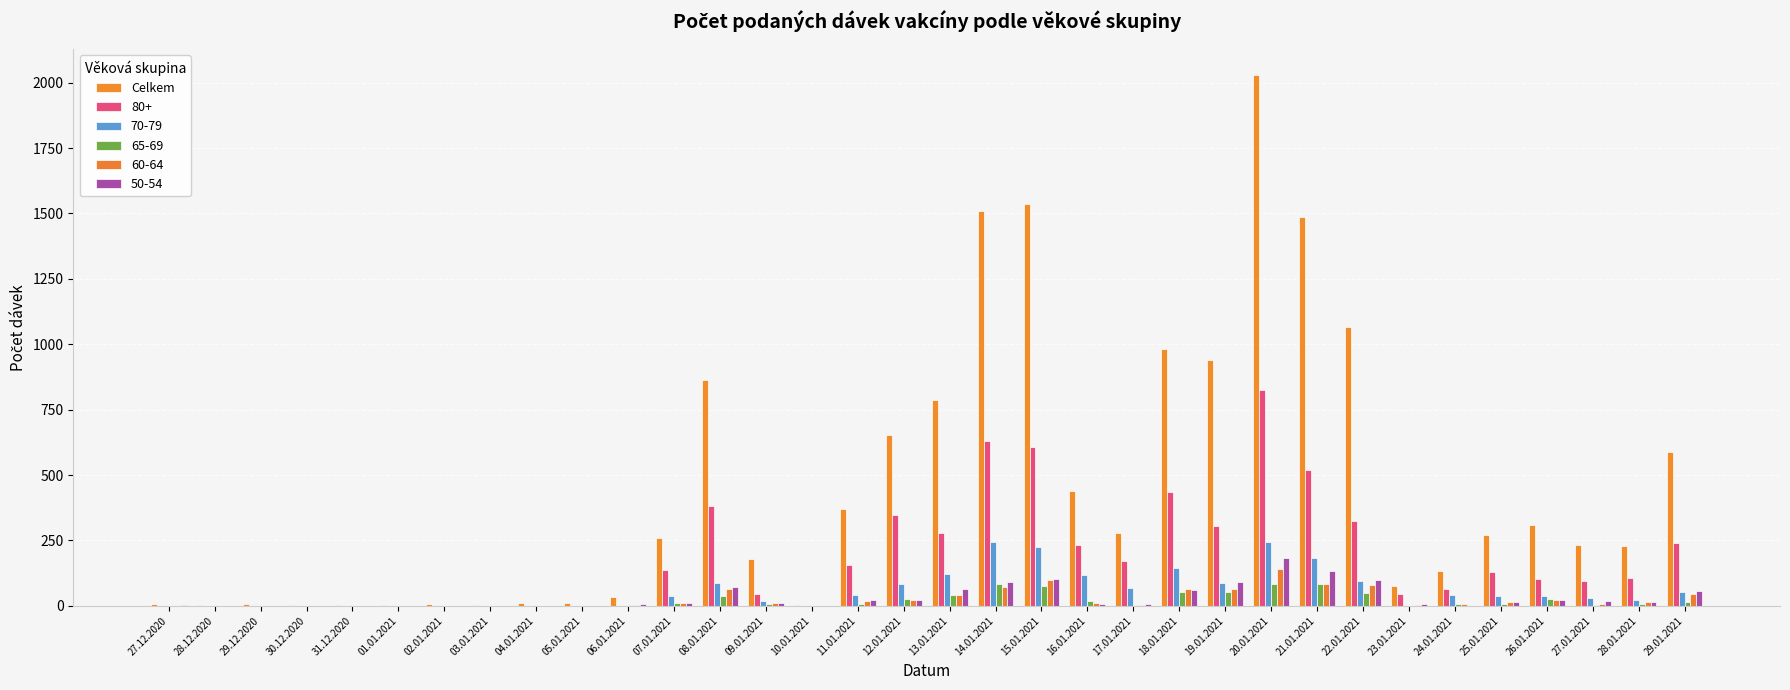

Count the number of data series in this chart.

6